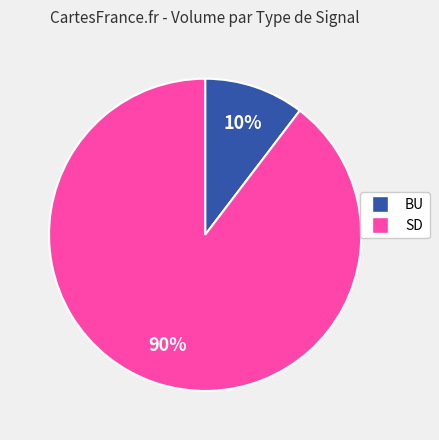

Rank the categories by value from lowest to highest.

BU, SD